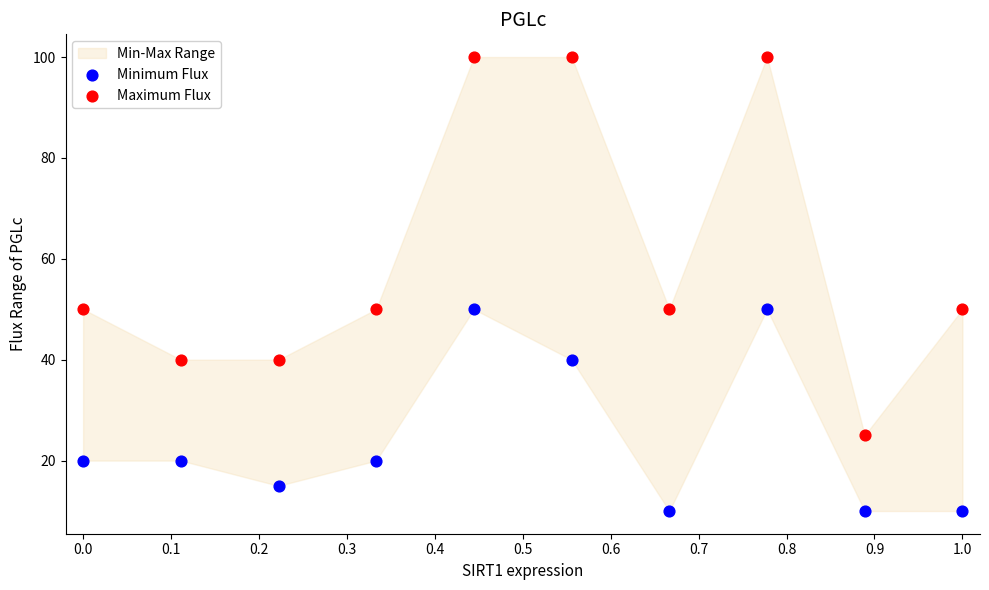

Across all data points, what is the range of Y values (max minus min)?

90